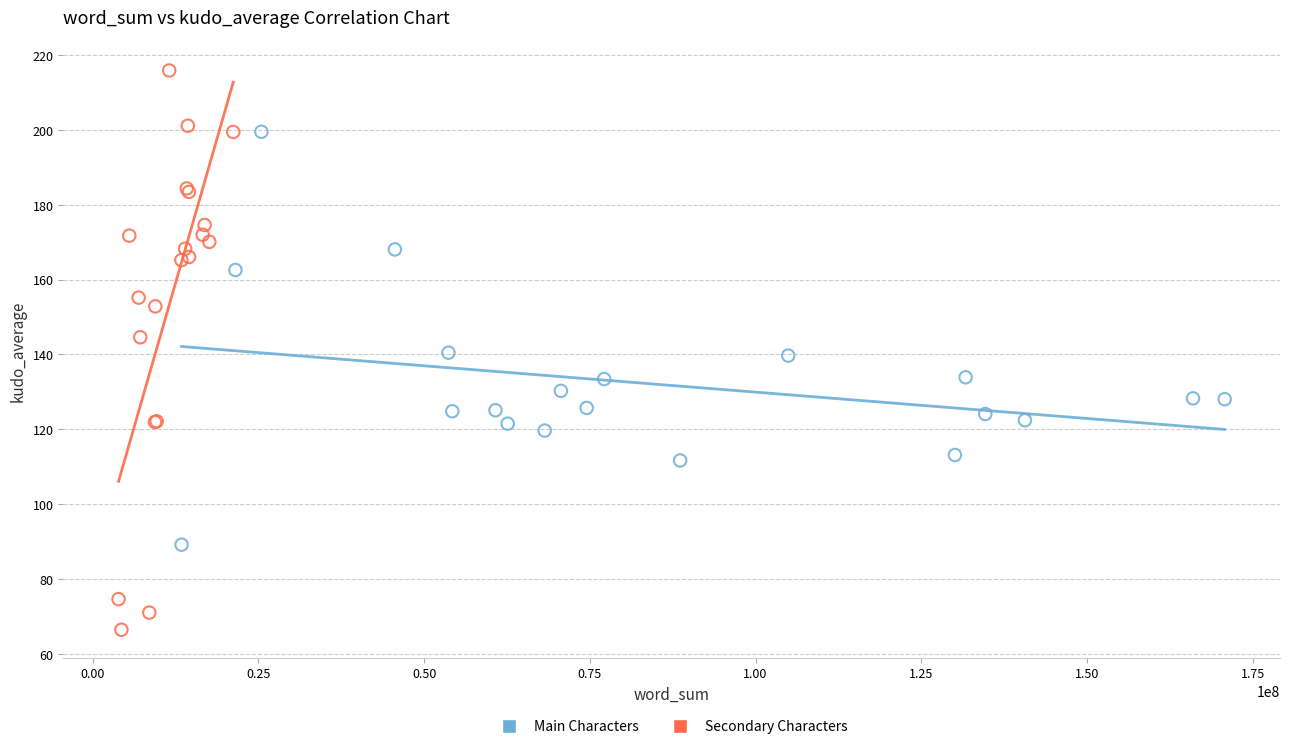

Which series contains the lowest Y value?

Secondary Characters